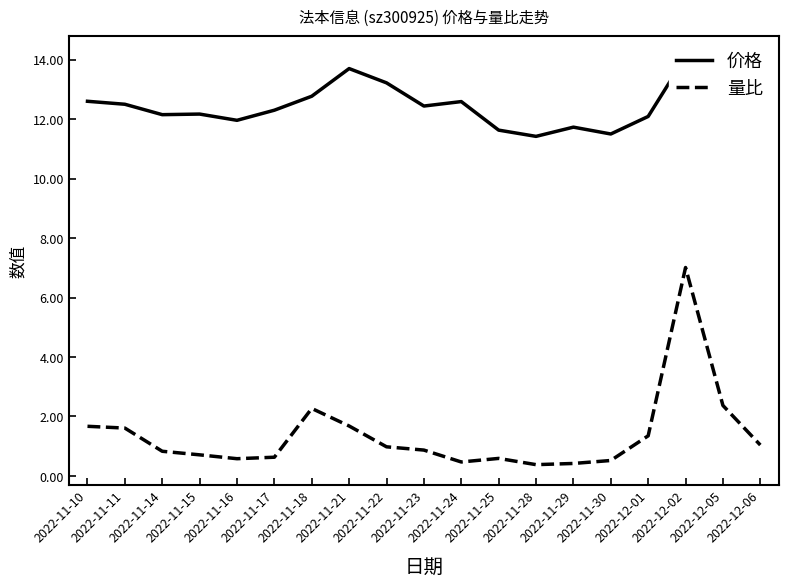

What is the label of the 16th point from the right?

2022-11-15